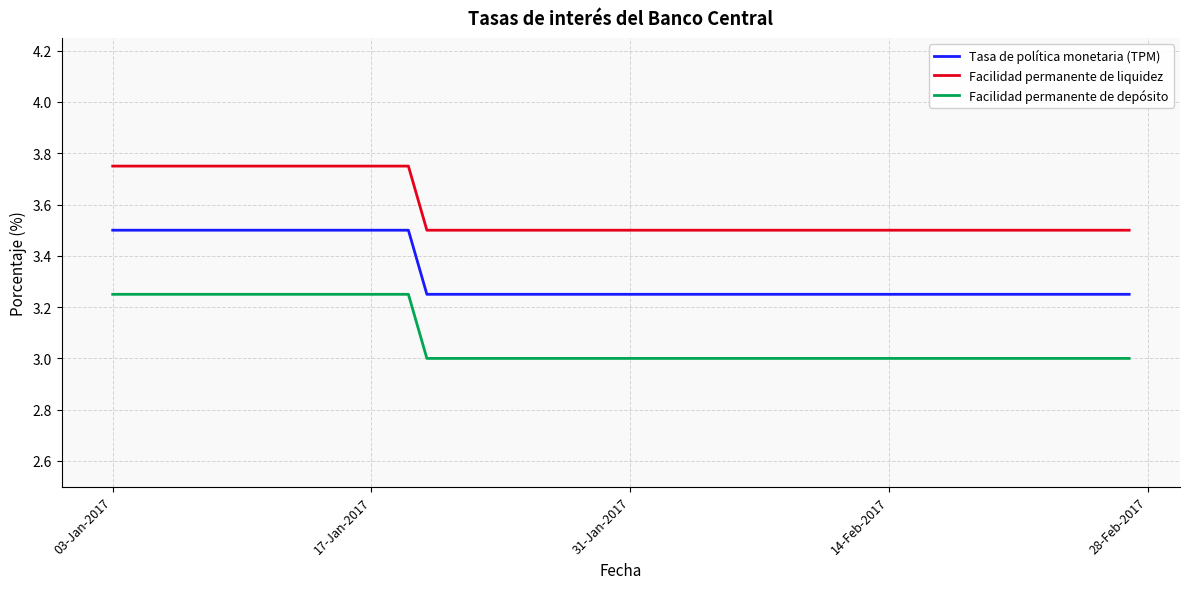

Count the Tasa de política monetaria (TPM) values in the range 3 to 4.

40